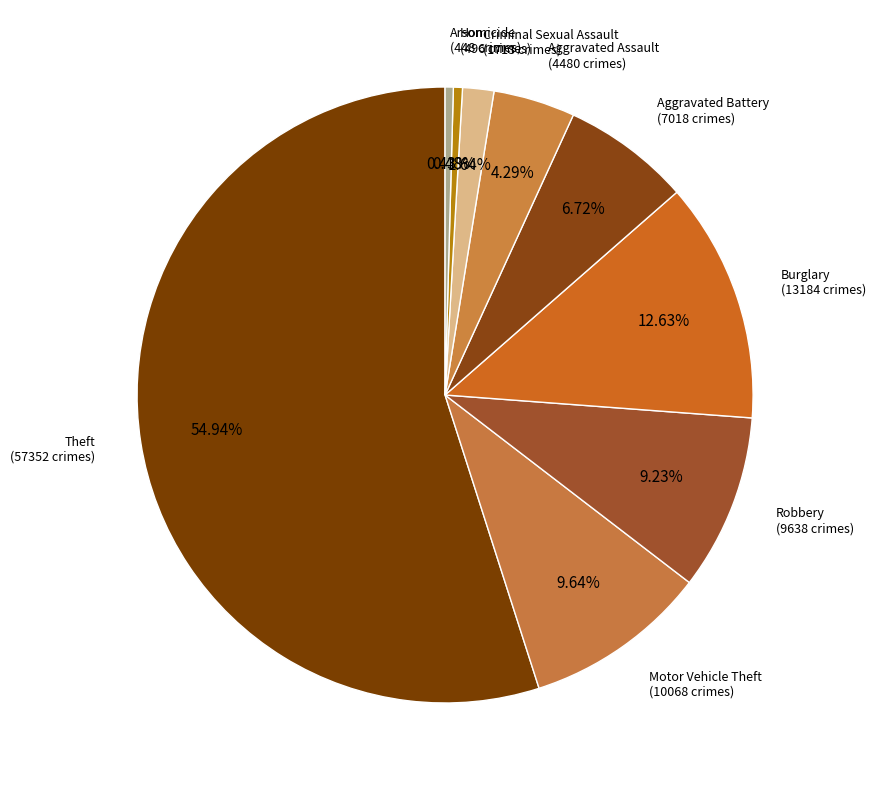

How many slices are in this pie chart?

9